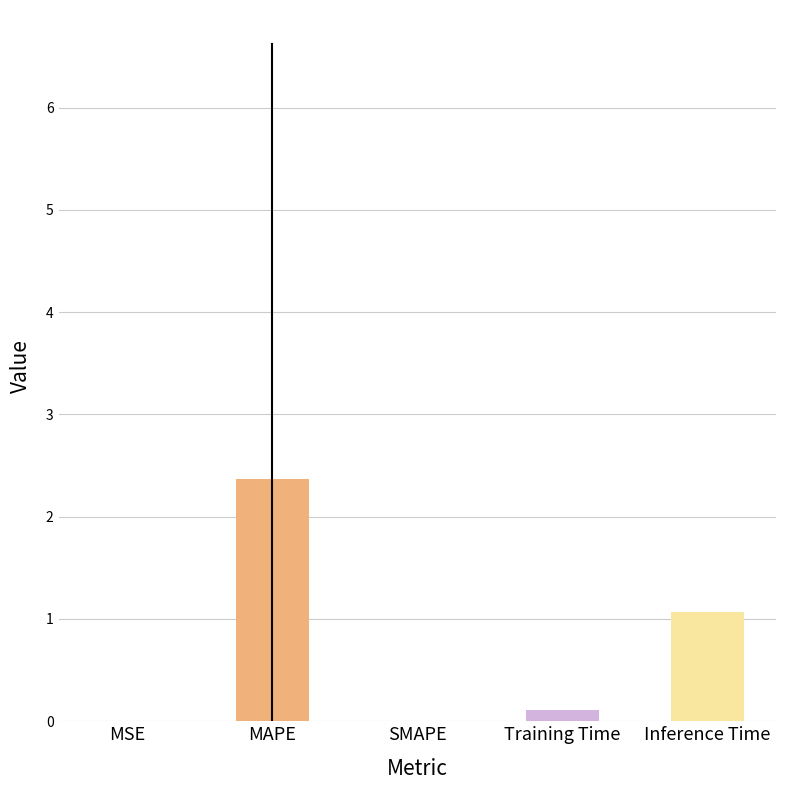

What is the change in value from MSE to MAPE?

+2.4